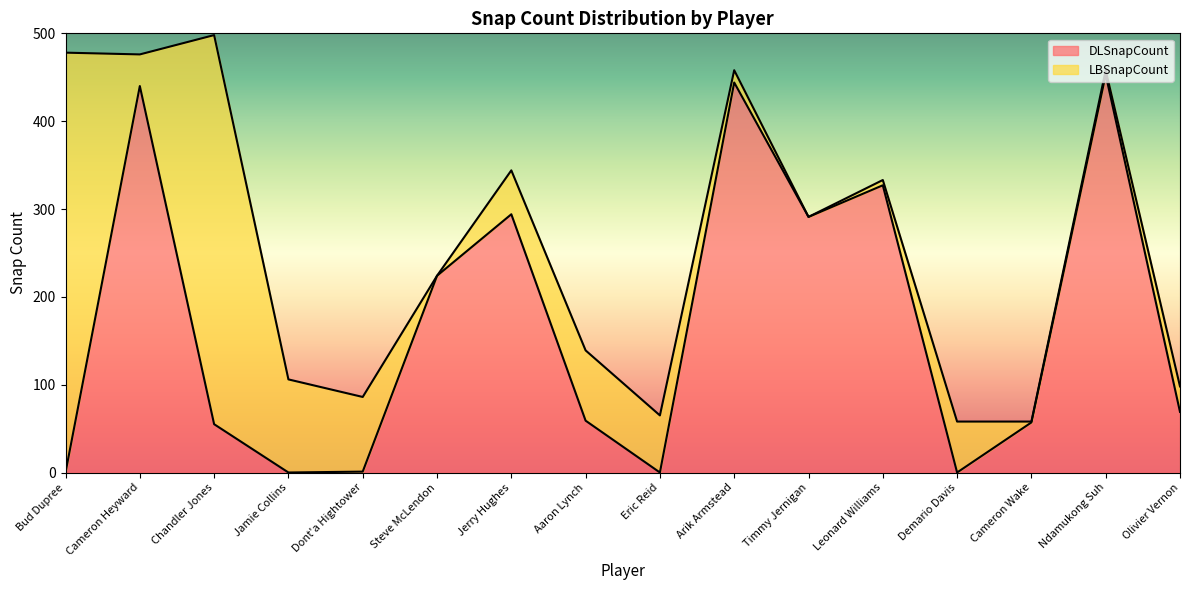

What is the label of the 9th point from the left?

Eric Reid